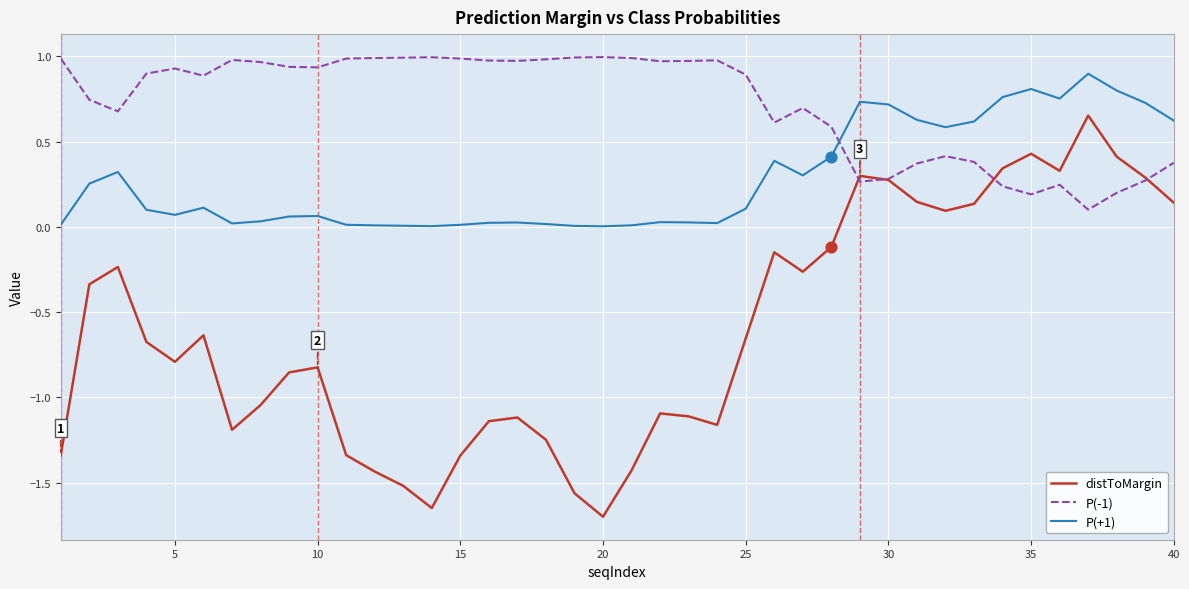

Which series has the largest range (max minus min)?

distToMargin